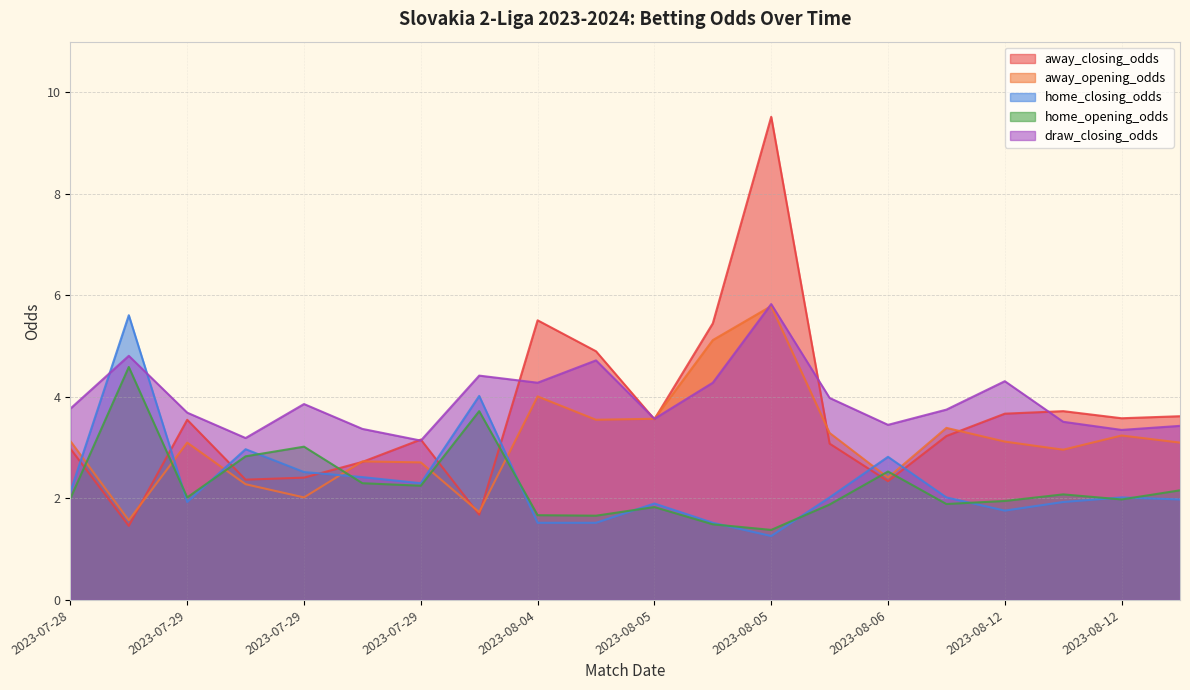

Reading left to right, extract all data points from this chart.

away_closing_odds: 3.0	1.5	3.5	2.4	2.4	2.7	3.2	1.7	5.5	4.9	3.6	5.5	9.5	3.1	2.3	3.2	3.7	3.7	3.6	3.6
away_opening_odds: 3.1	1.6	3.1	2.3	2.0	2.7	2.7	1.7	4.0	3.5	3.6	5.1	5.8	3.3	2.4	3.4	3.1	3.0	3.2	3.1
home_closing_odds: 2.1	5.6	1.9	3.0	2.5	2.4	2.3	4.0	1.5	1.5	1.9	1.5	1.3	2.0	2.8	2.0	1.8	1.9	2.0	2.0
home_opening_odds: 2.0	4.6	2.0	2.8	3.0	2.3	2.2	3.7	1.7	1.7	1.8	1.5	1.4	1.9	2.5	1.9	1.9	2.1	2.0	2.2
draw_closing_odds: 3.8	4.8	3.7	3.2	3.9	3.4	3.1	4.4	4.3	4.7	3.6	4.3	5.8	4.0	3.5	3.8	4.3	3.5	3.4	3.4